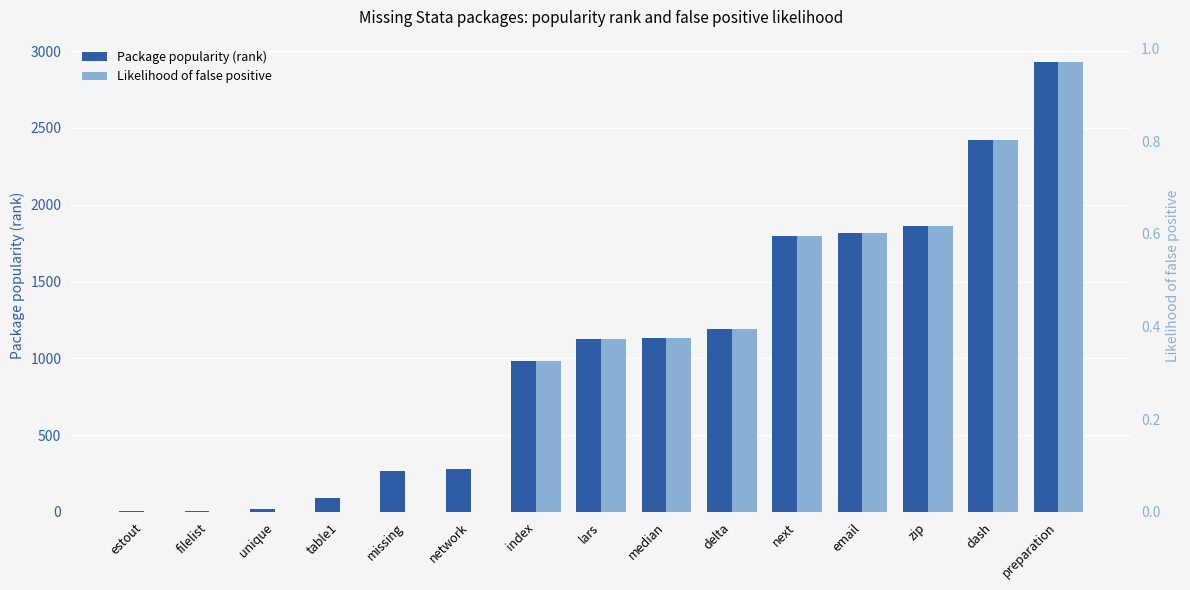

Rank the series at index from highest to lowest value.

Package popularity (rank), Likelihood of false positive